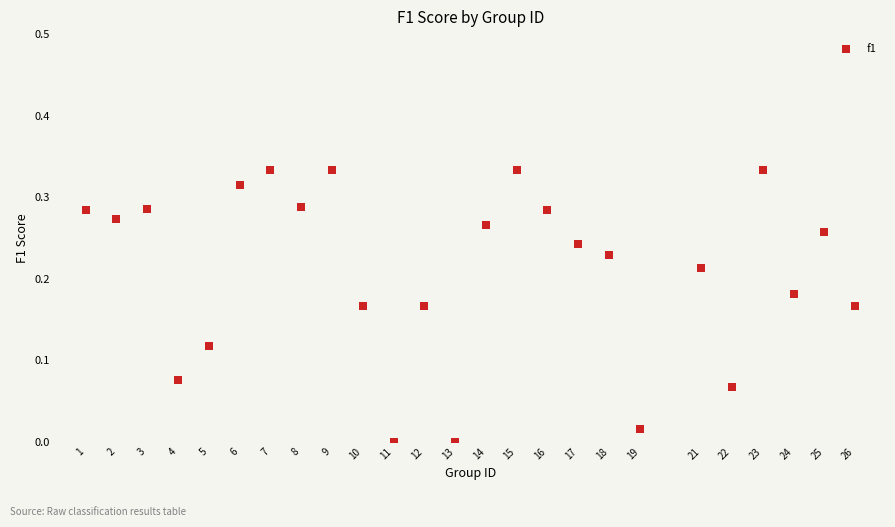

What is the range of X values (max minus min)?

25.0